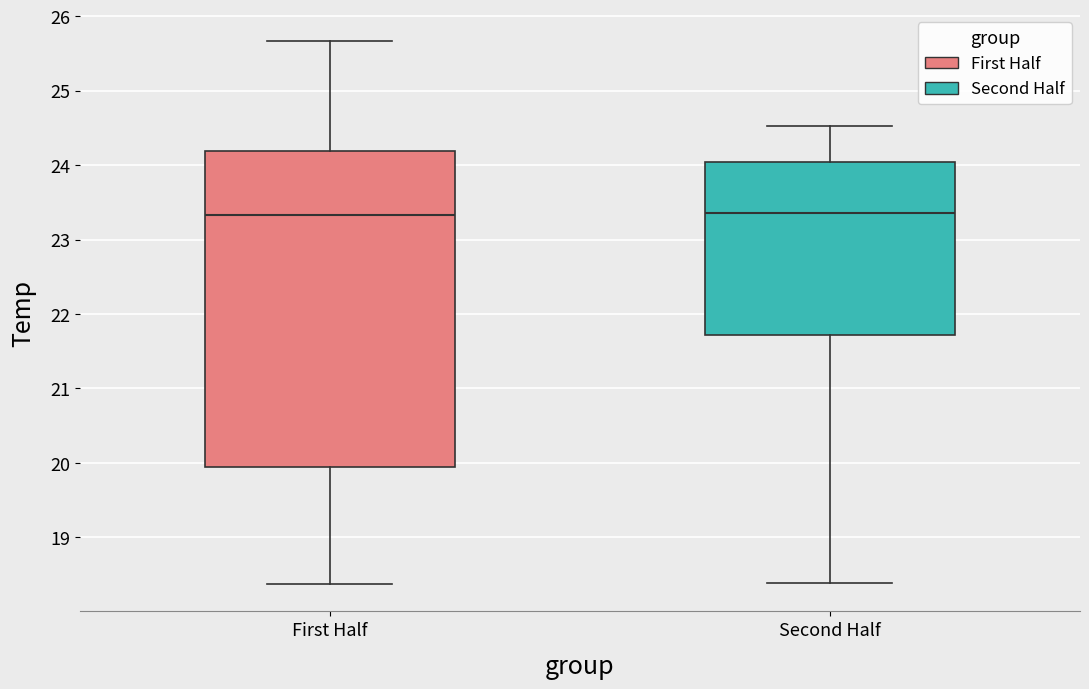

Where is the upper edge of the box for Second Half on the y-axis? The values are not printed on the chart, so give them approximately, as read against the axis.

24.0